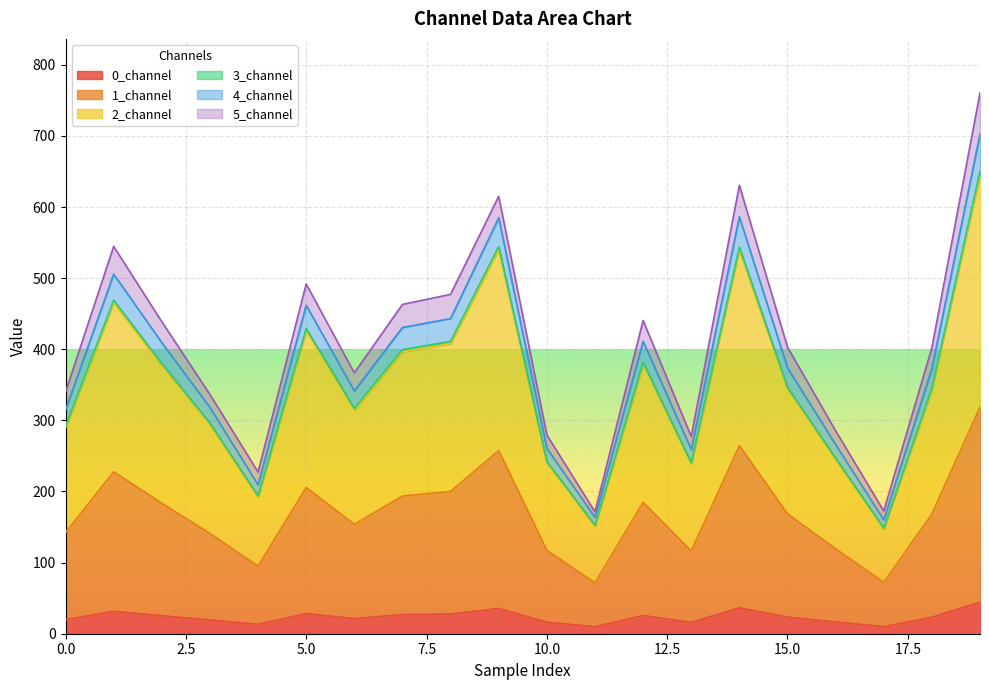

How many lines are shown in the chart?

6